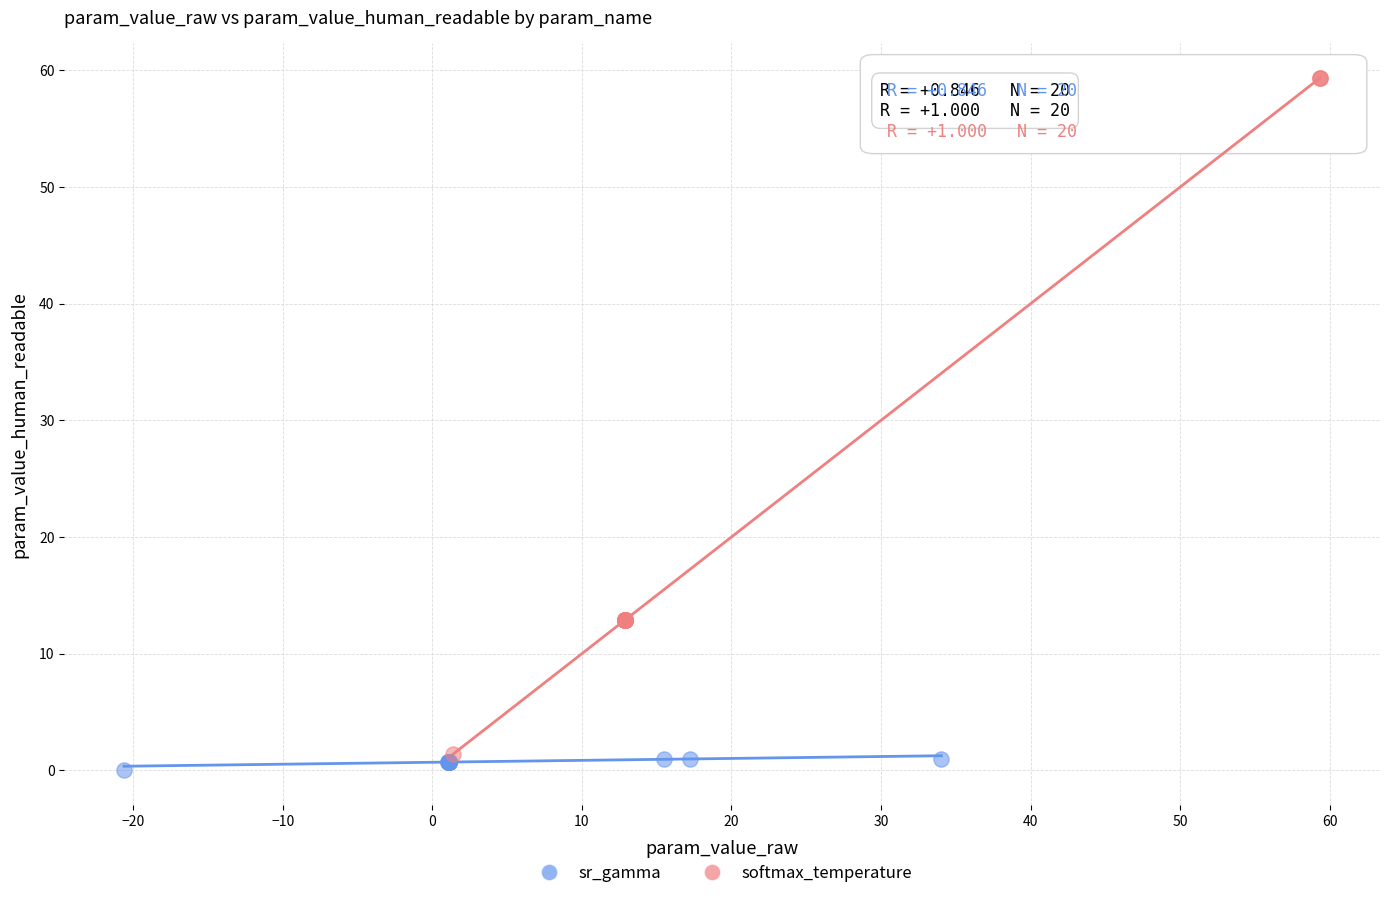

Which series has the largest Y range (max minus min)?

softmax_temperature